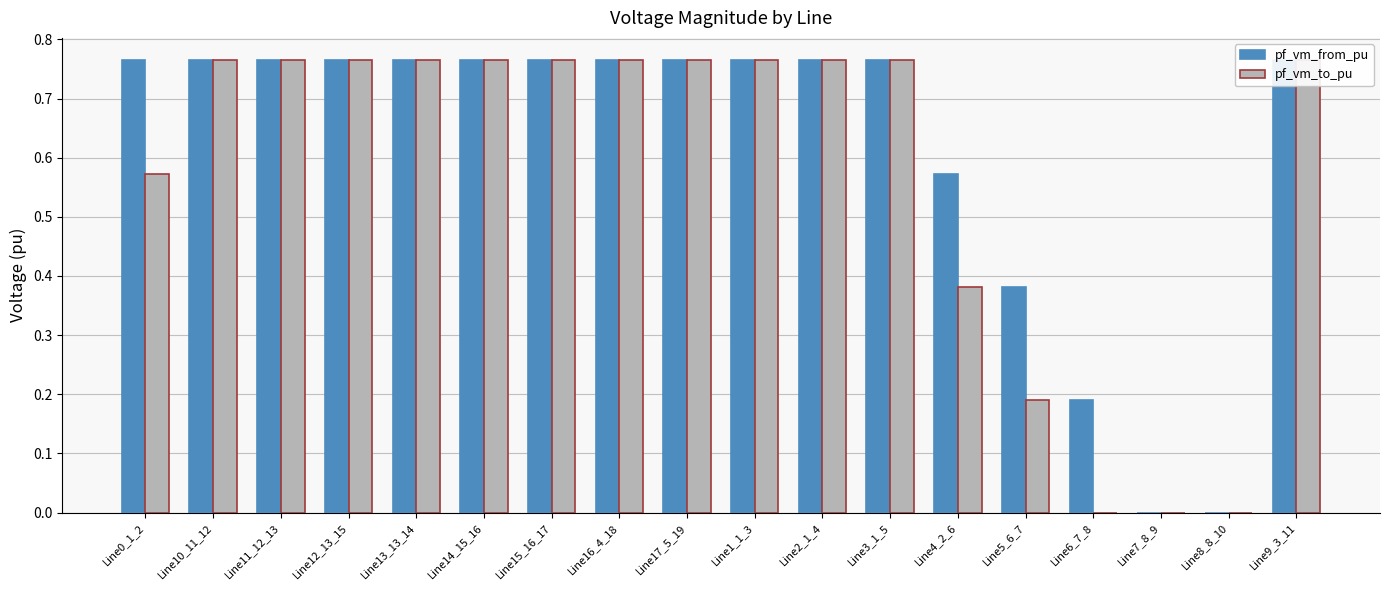

What is the sum of the pf_vm_to_pu values at Line5_6_7 and Line11_12_13?

1.0